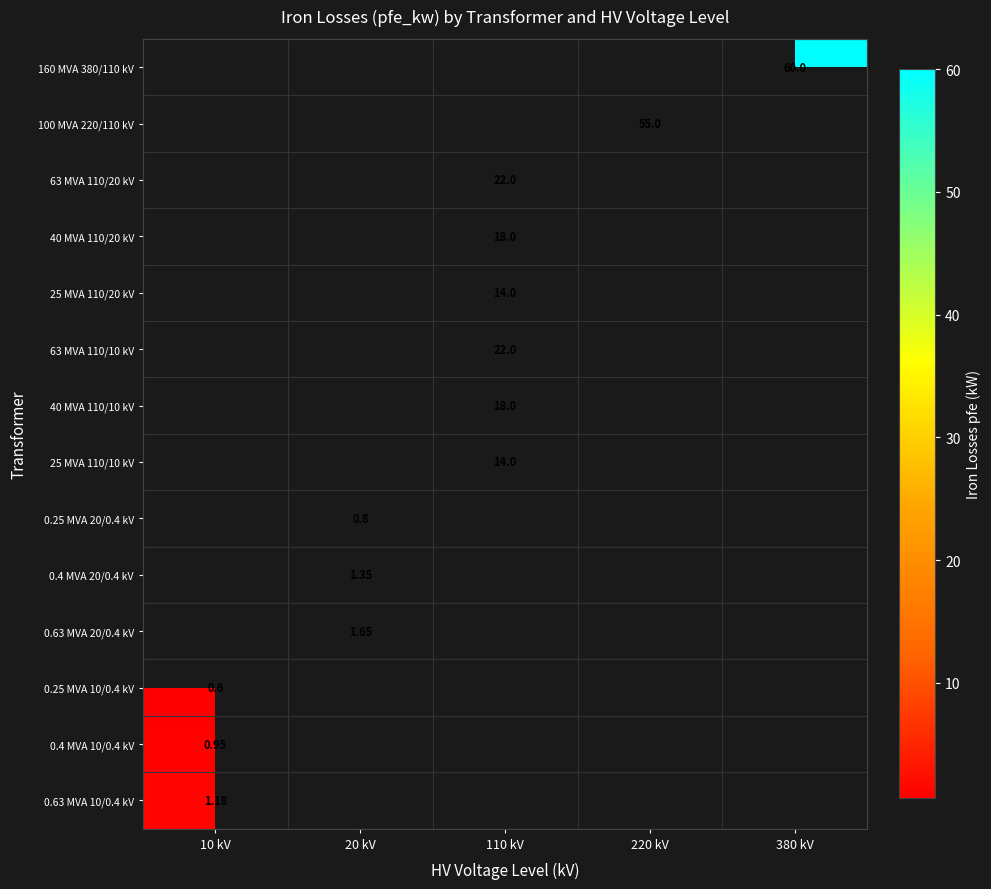

What is the total value across all series at 380 kV?

60.0